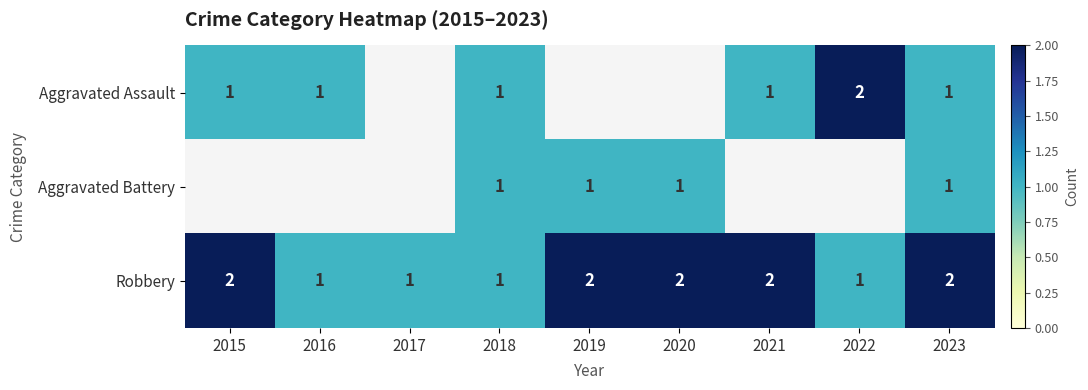

Is the value of Aggravated Battery at 2019 greater than the value of Robbery at 2021?

No